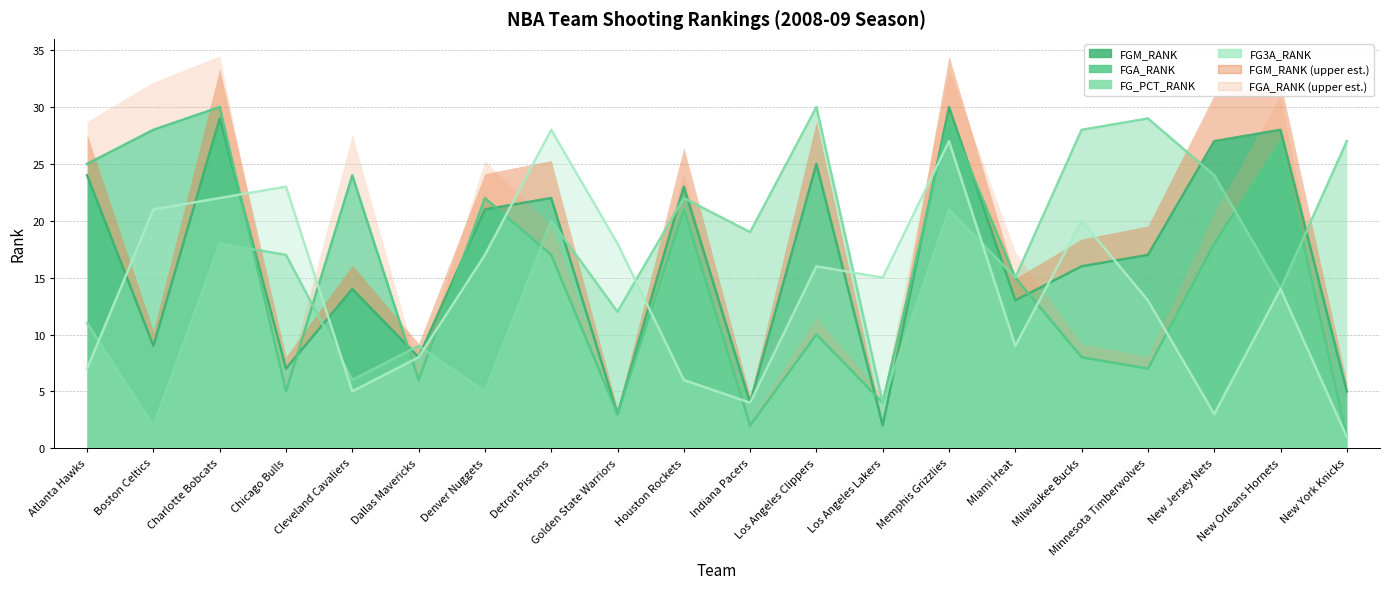

Which series has the largest total across all categories?

FG_PCT_RANK